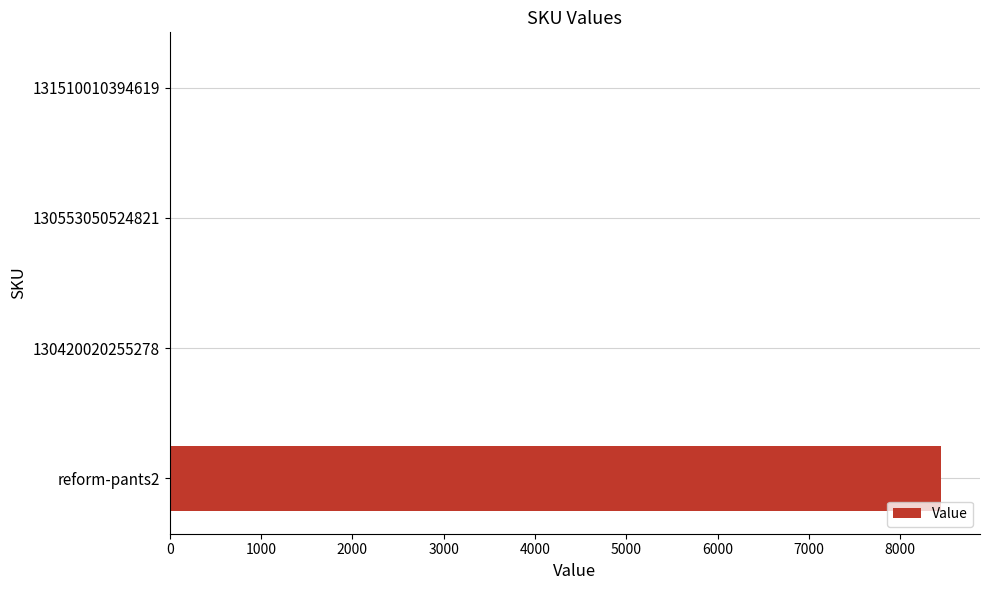

Does the chart contain stacked bars?

No